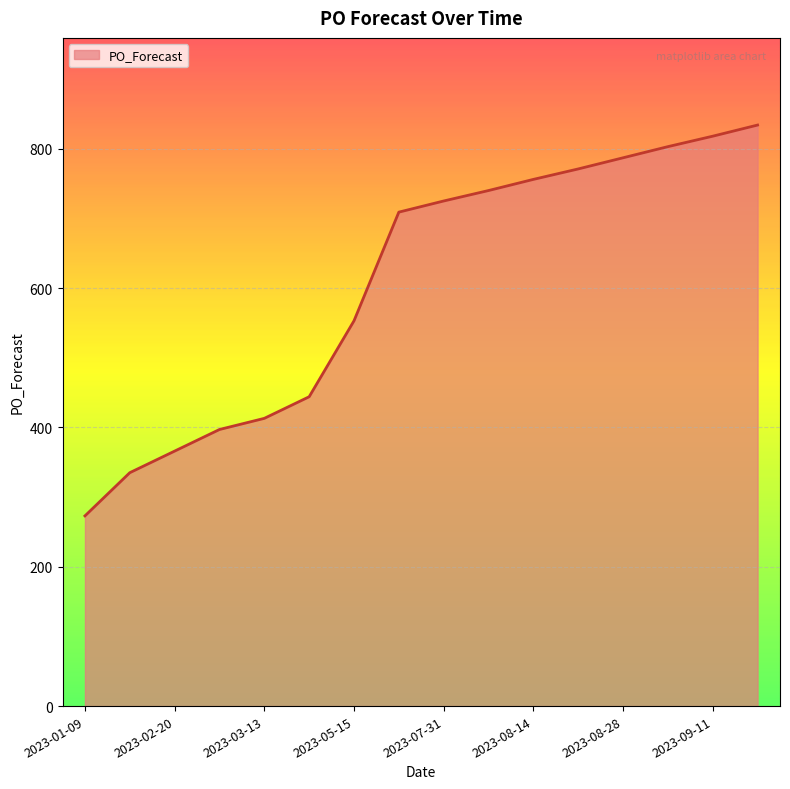

What is the difference between the maximum and minimum values?

561